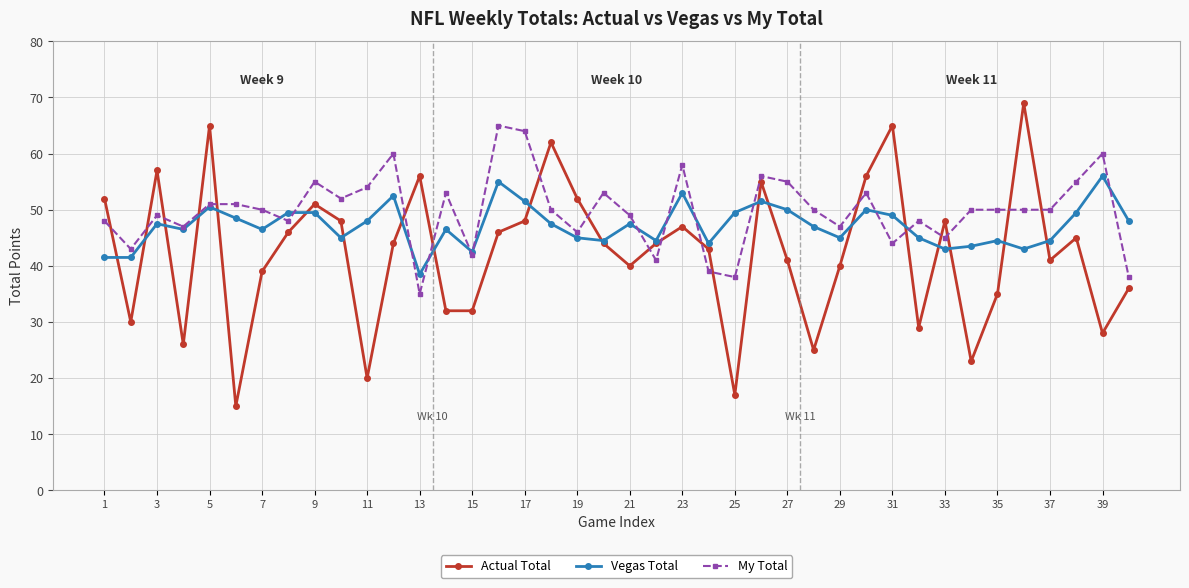

What is the highest value of the Actual Total series?

69.0